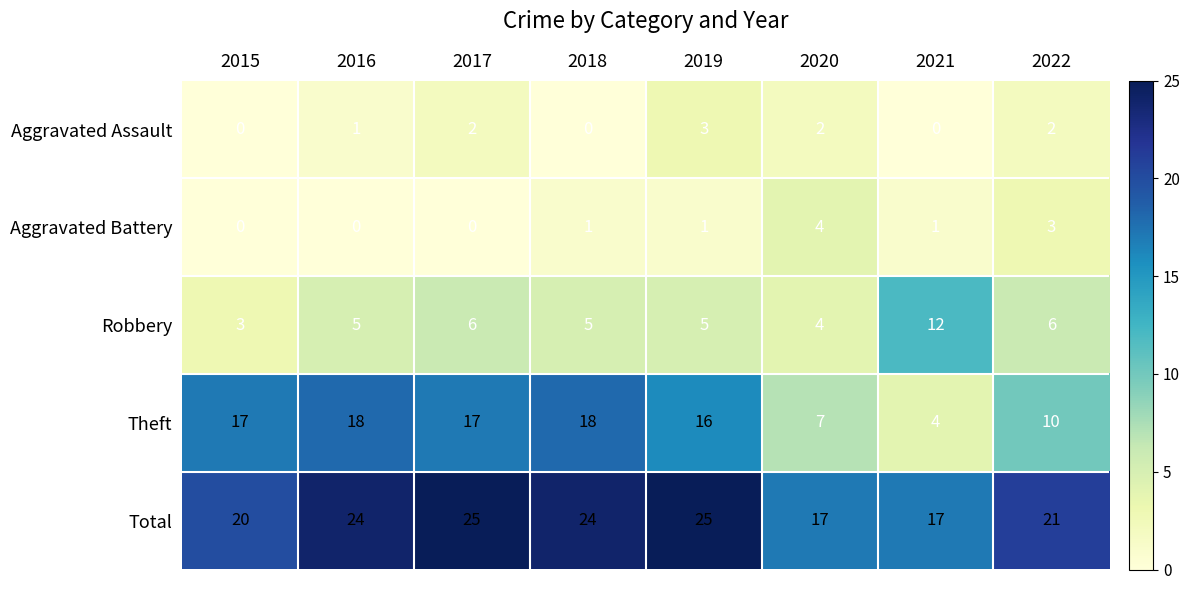

What is the sum of all Theft values?

107